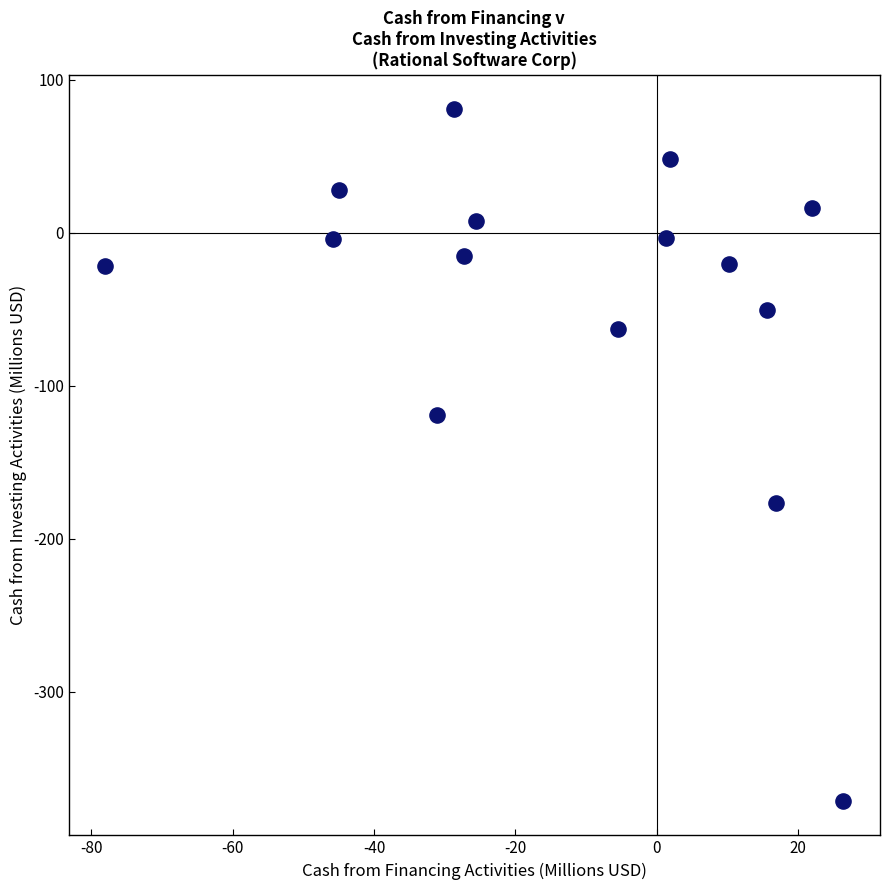

What Y value in the scatter plot is closest to -145?

-119.3